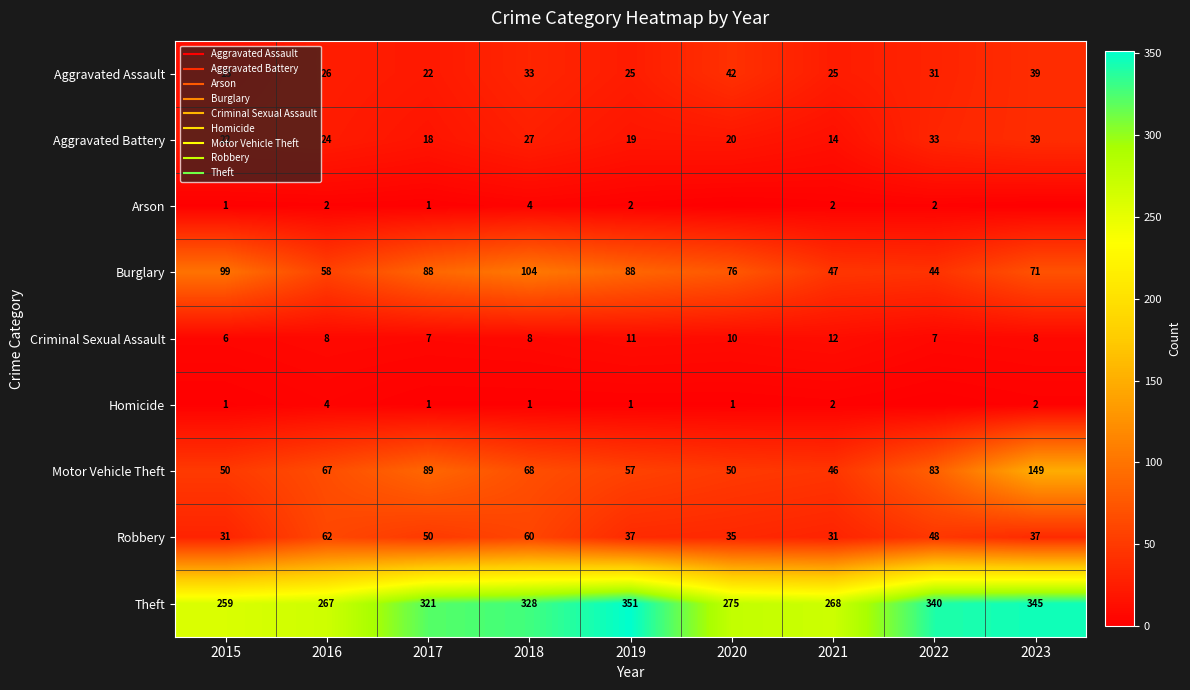

List the labels in order of Theft value, largest first.

2019, 2023, 2022, 2018, 2017, 2020, 2021, 2016, 2015